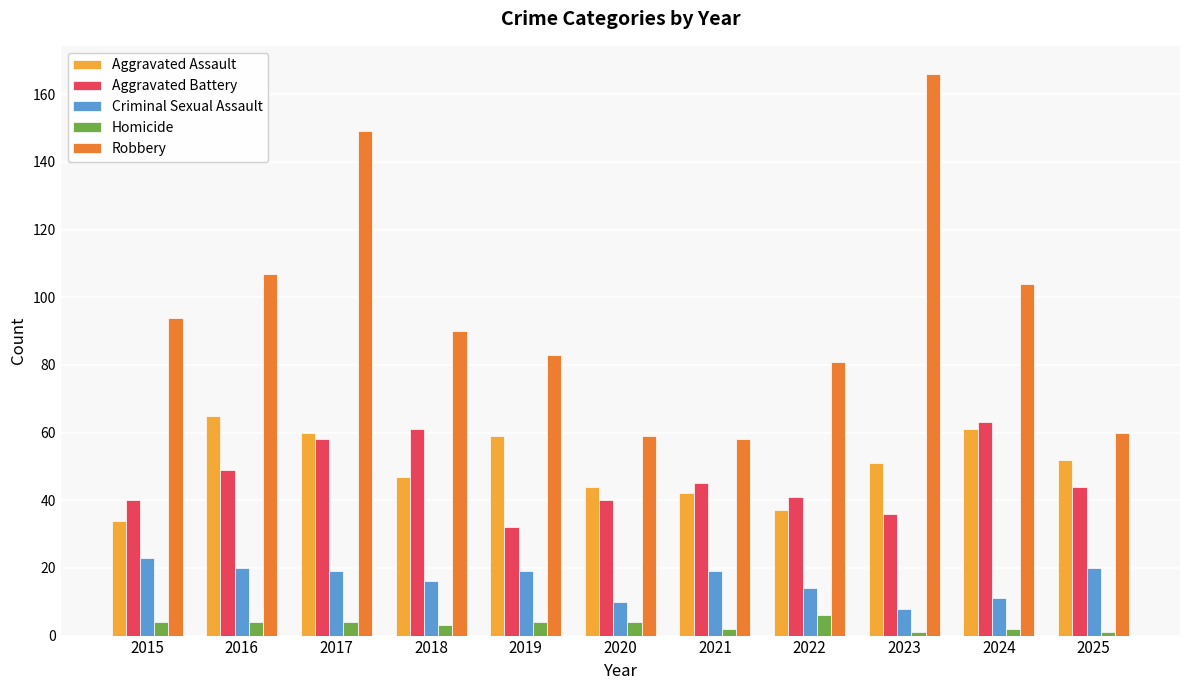

The Aggravated Assault series shows 44 at 2020. True or false?

True